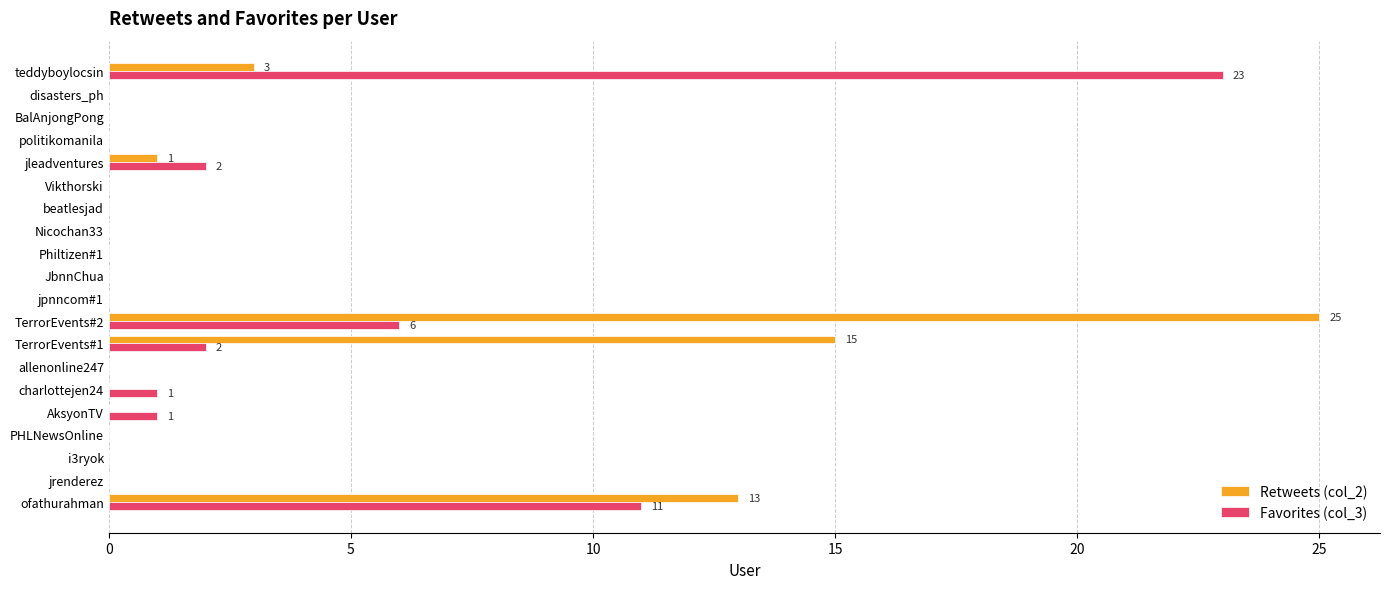

How many data points does each series have?

20